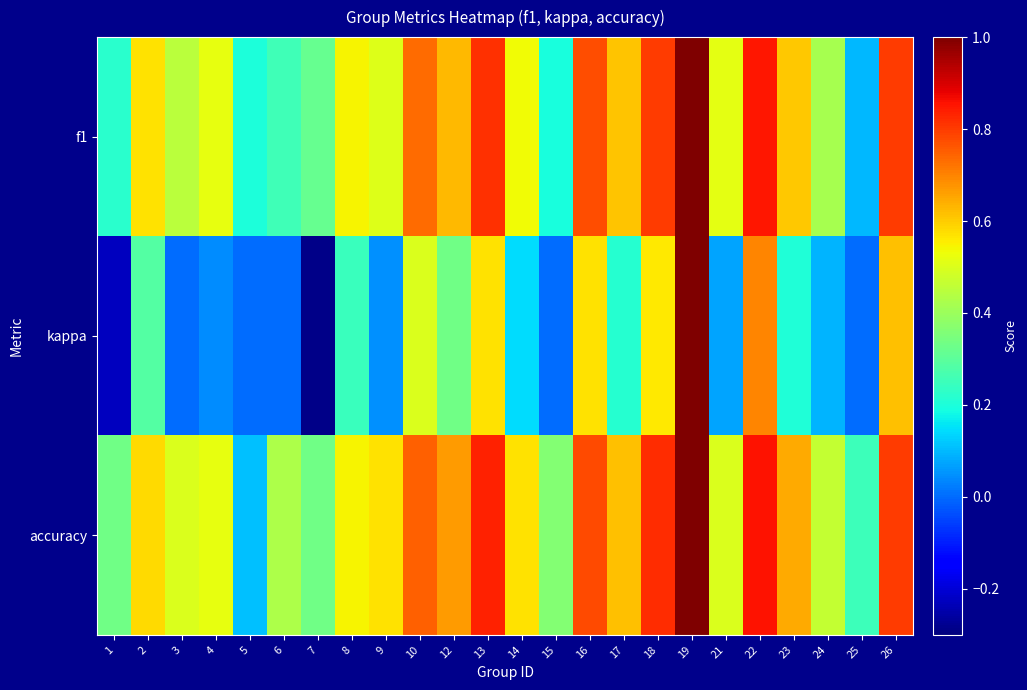

Which series has the largest total across all categories?

accuracy